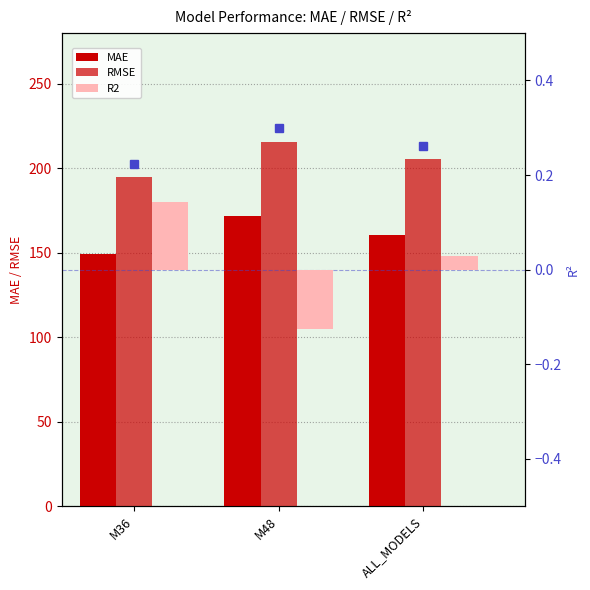

Rank the series by their average value, from lowest to highest.

R2, MAE, RMSE